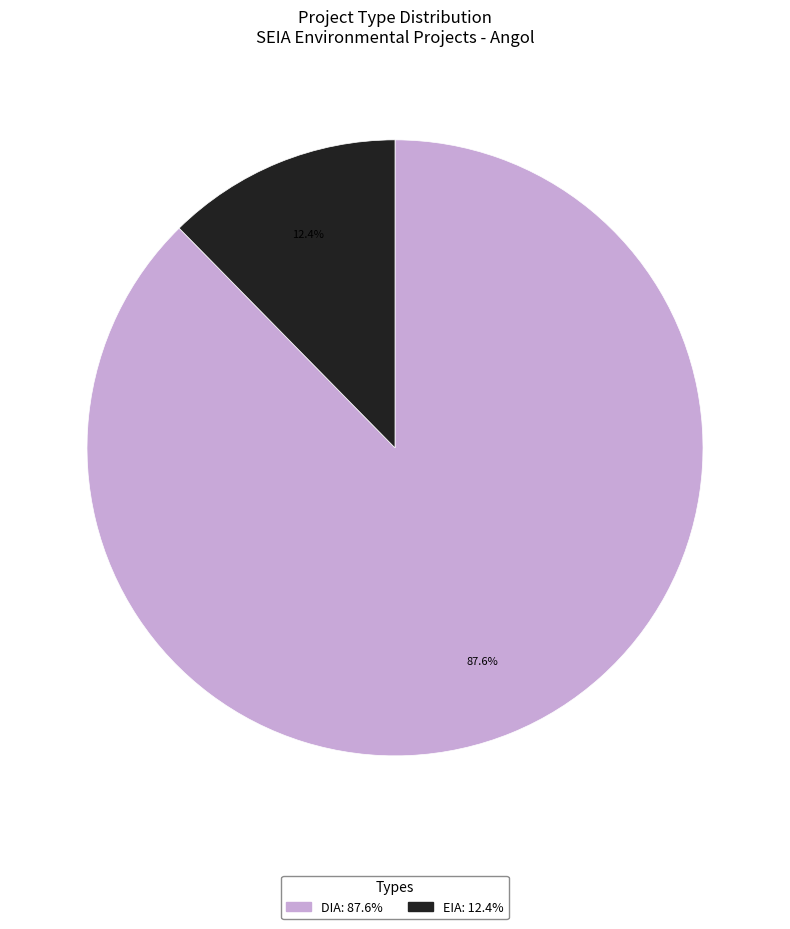

Rank the categories by value from highest to lowest.

DIA, EIA